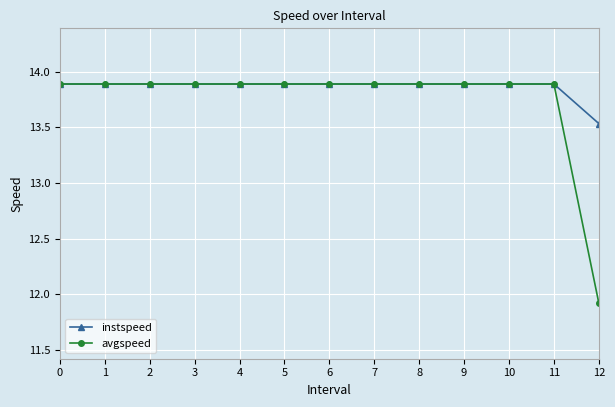

The value of instspeed at 9 is 4.5. True or false?

False